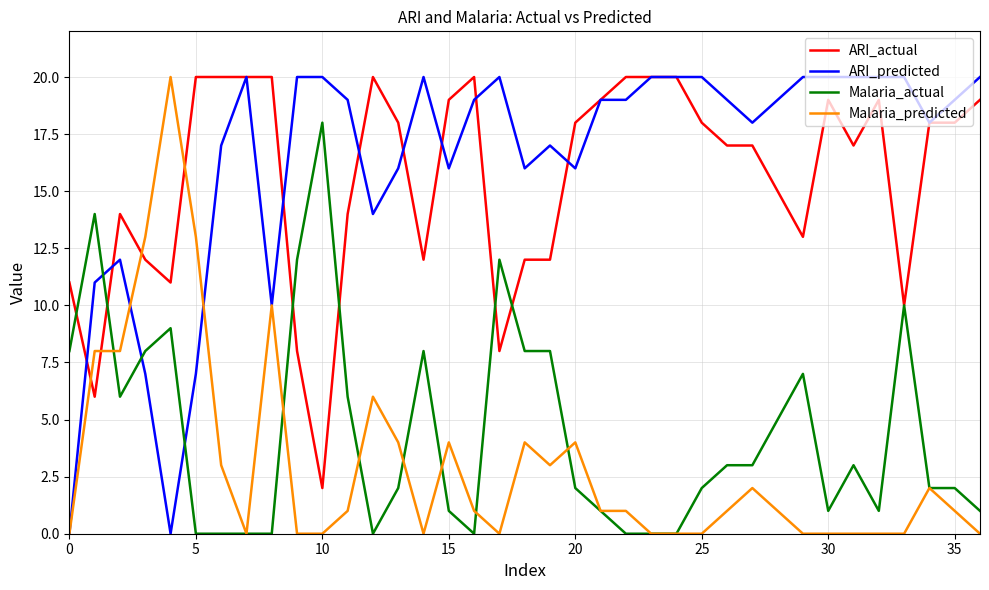

How many intersections are there between ARI_predicted and Malaria_actual?

3